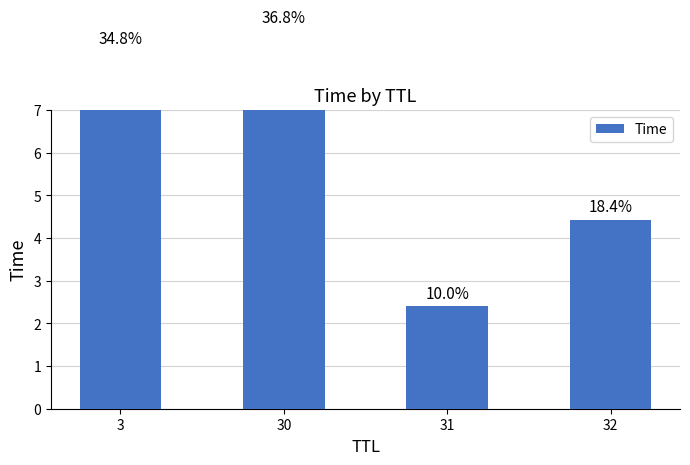

At which category does the chart reach its minimum across all series?

31